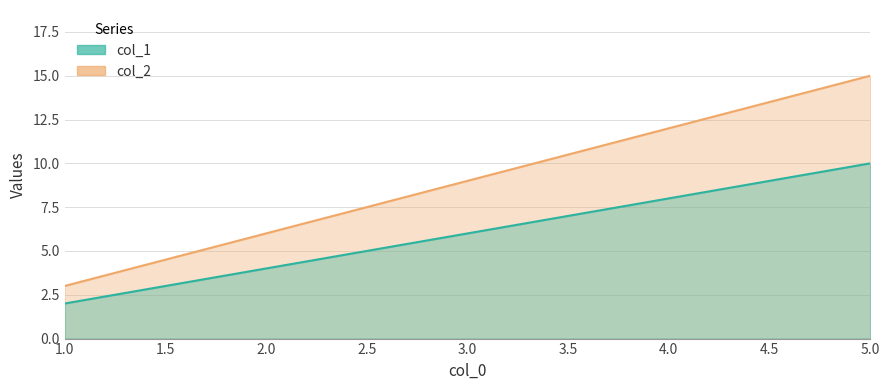

Which category has the highest value across all series?

5.0